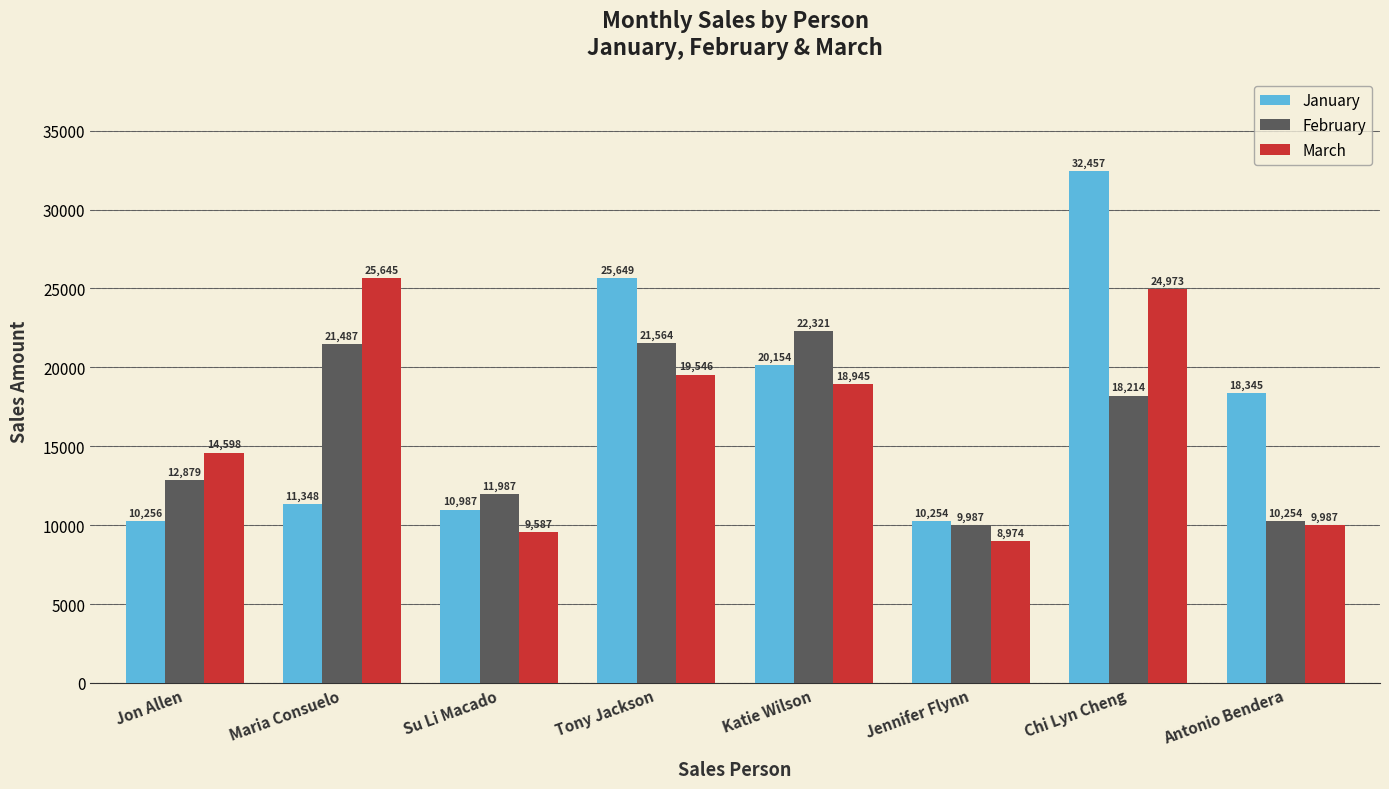

What are all the series names shown in the legend?

January, February, March